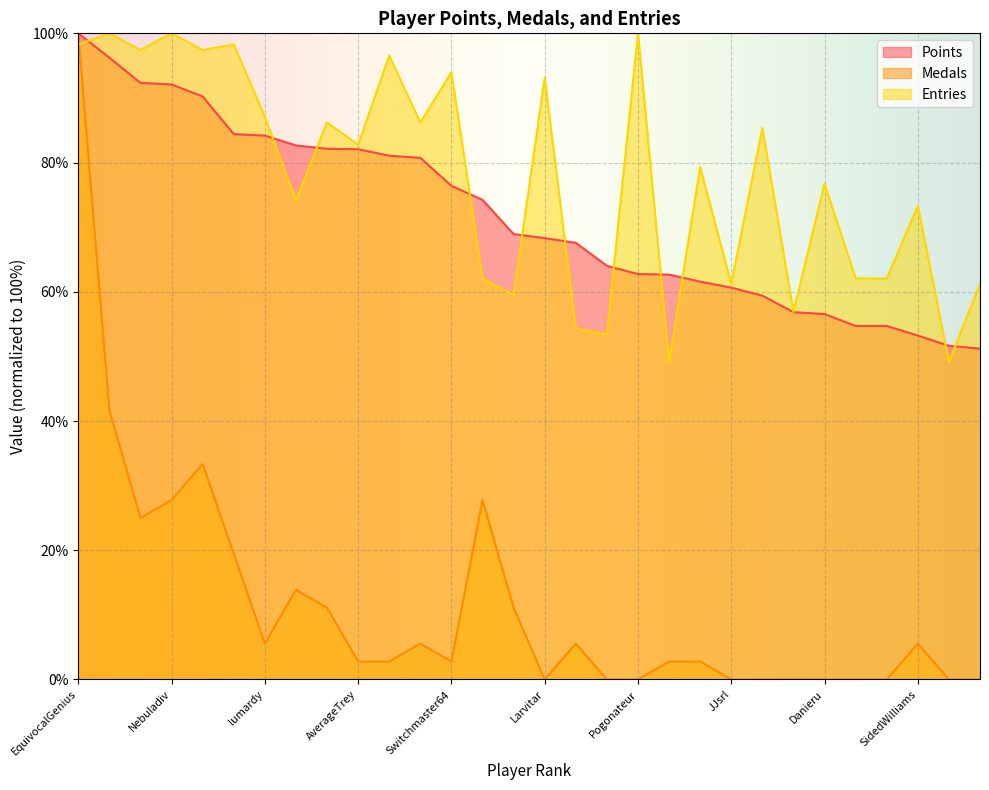

True or false: Points has more than 2 points higher than both neighbors.

False